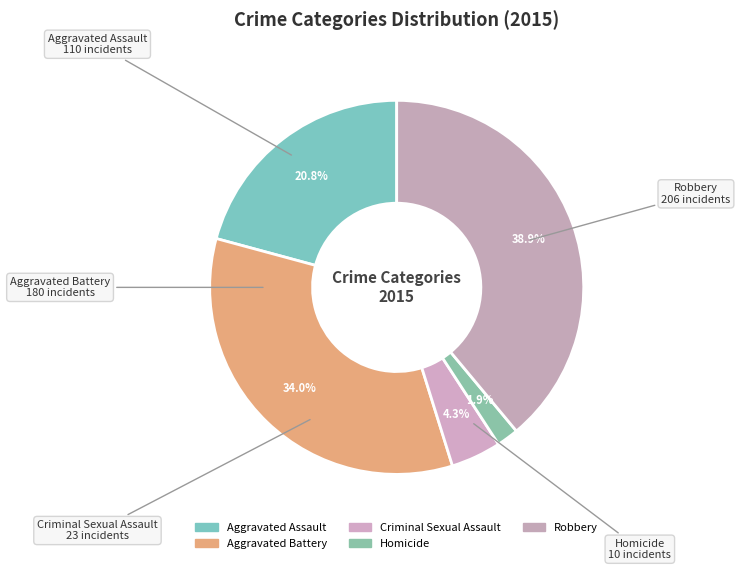

To the nearest percent, what percentage of the pie is Aggravated Battery?

34%